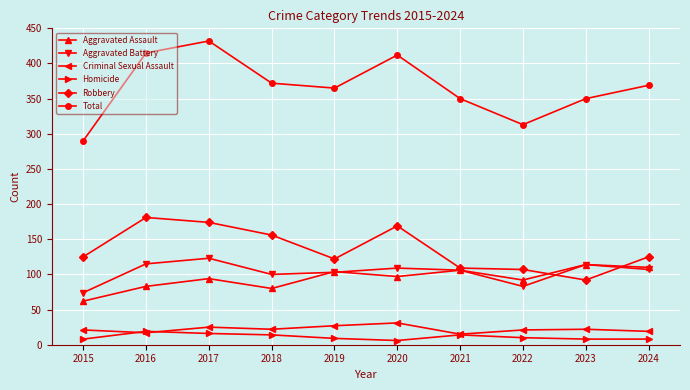

Count the number of data series in this chart.

6